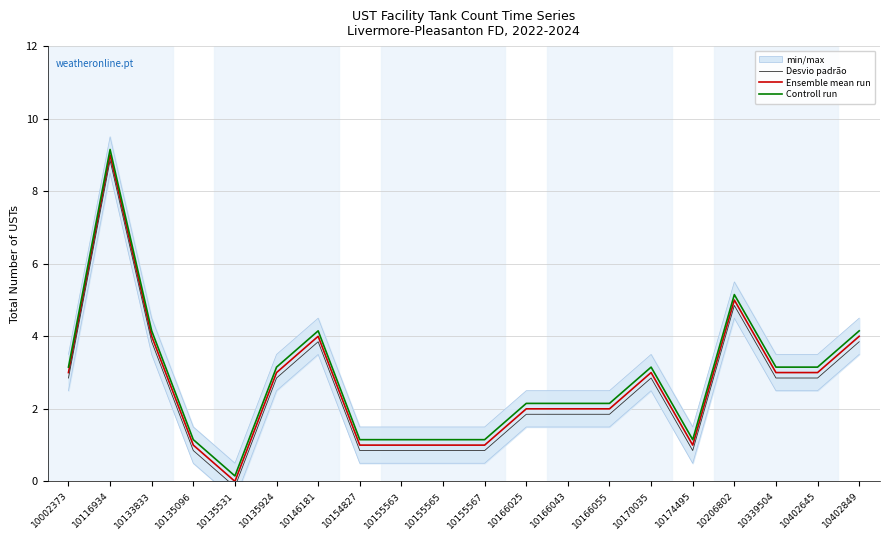

True or false: Ensemble mean run and Controll run cross at least once.

False